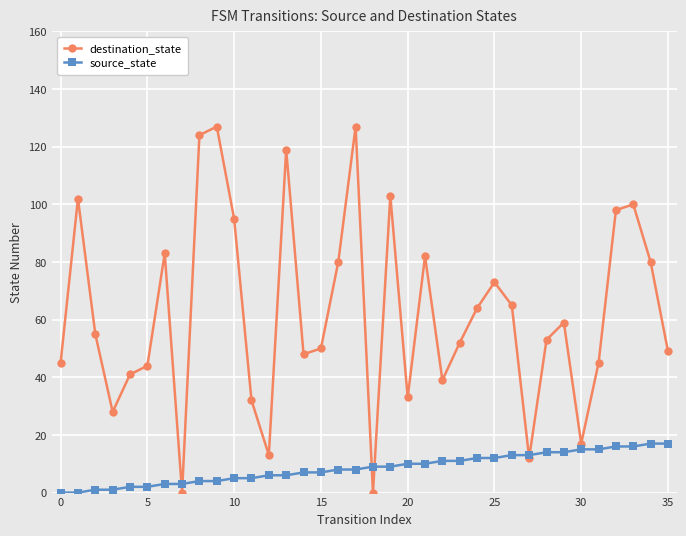

Which series has the largest total across all categories?

destination_state